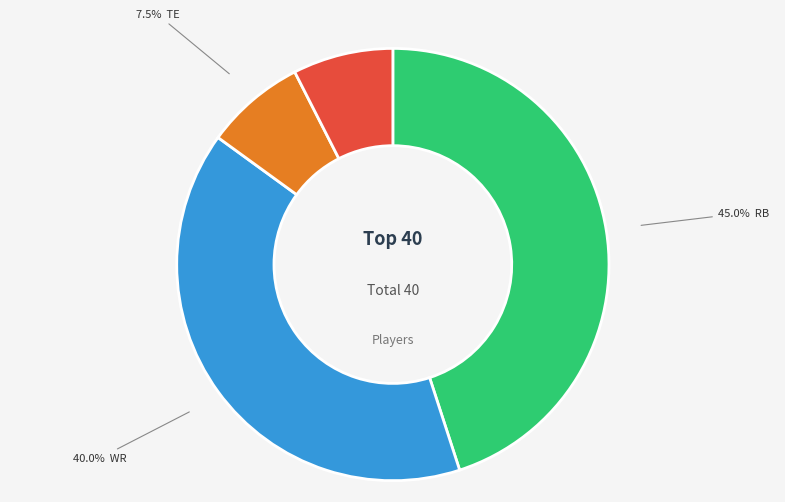

Does any single category account for the majority?

No